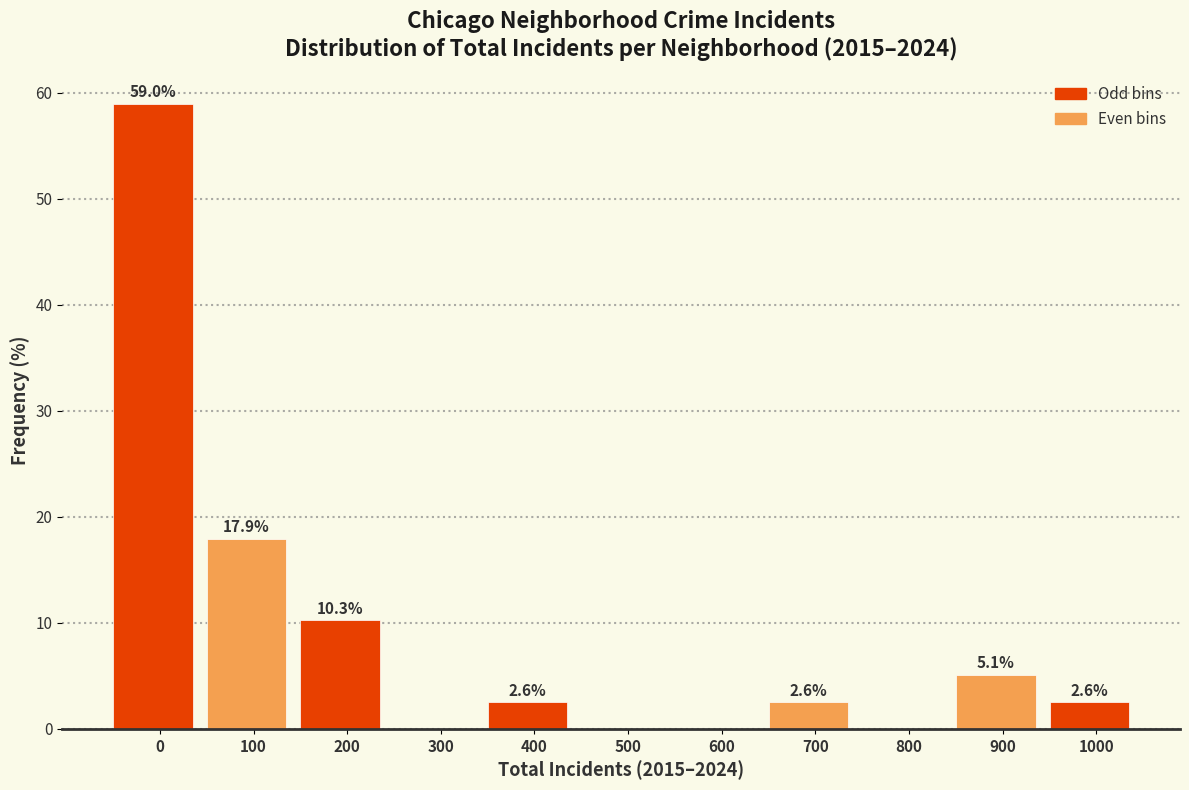

Reading left to right, what are all the values shown in this chart?

0=59.0	100=17.9	200=10.3	300=0.0	400=2.6	500=0.0	600=0.0	700=2.6	800=0.0	900=5.1	1000=2.6